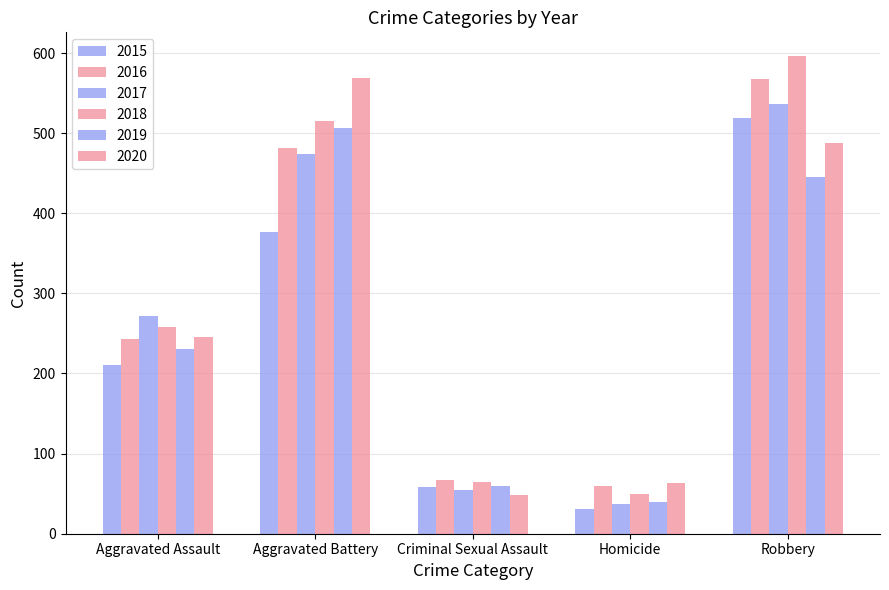

How many groups of bars are there?

5